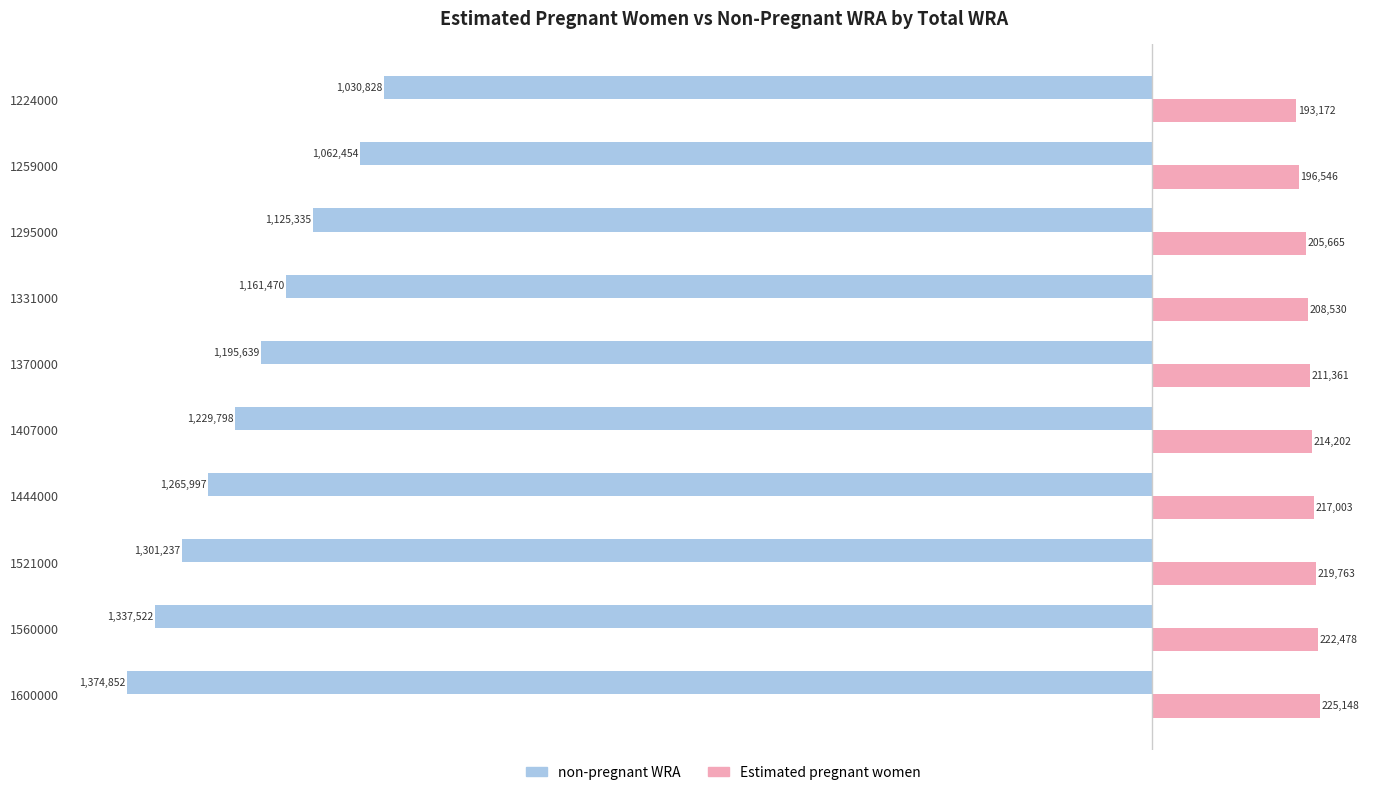

What is the highest value of the Estimated pregnant women series?

225148.0